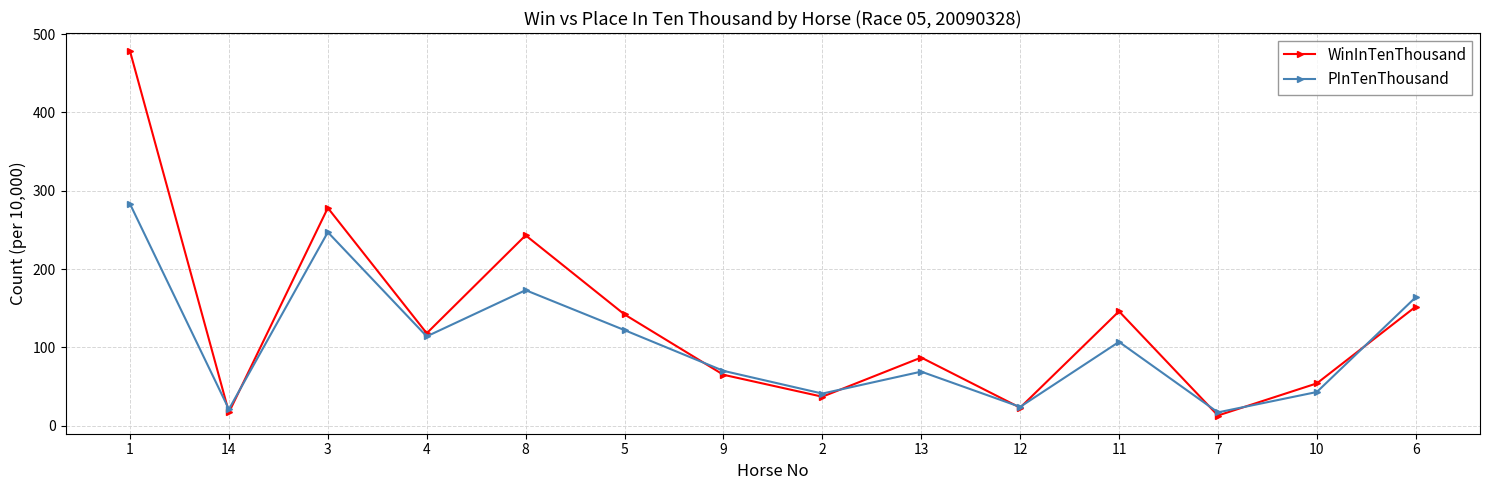

Between 13 and 6, which series saw the biggest shift?

PInTenThousand